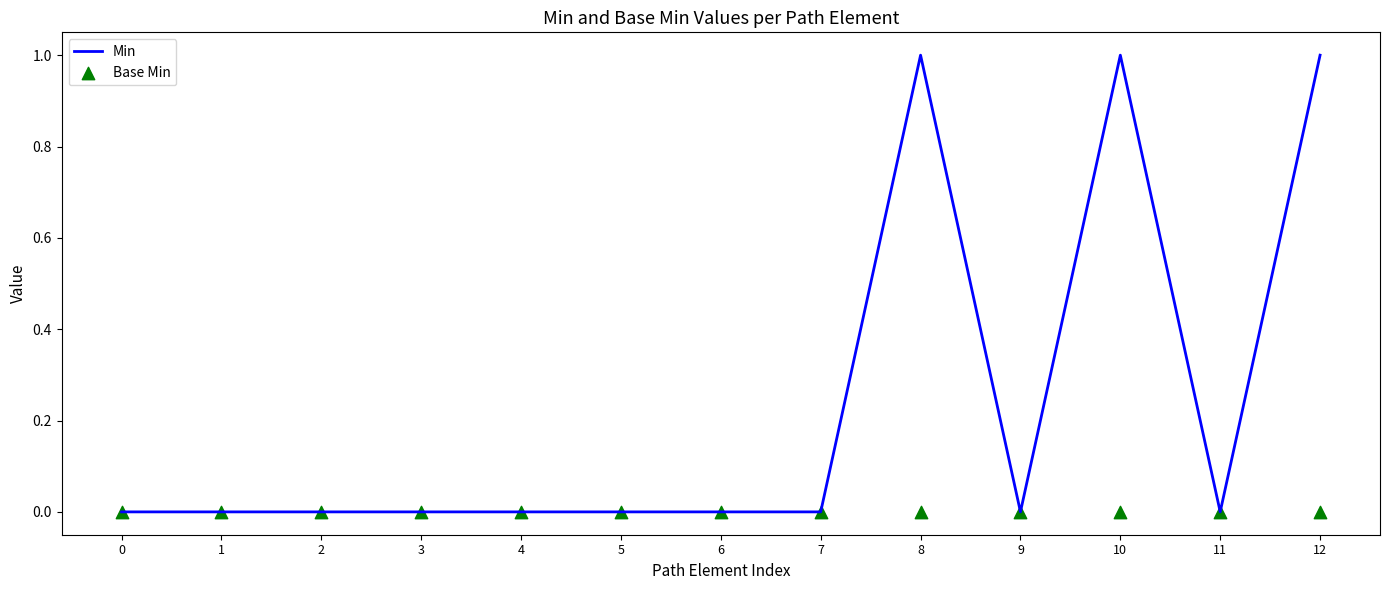

Is the value of Min at 0 greater than the value of Base Min at 7?

No